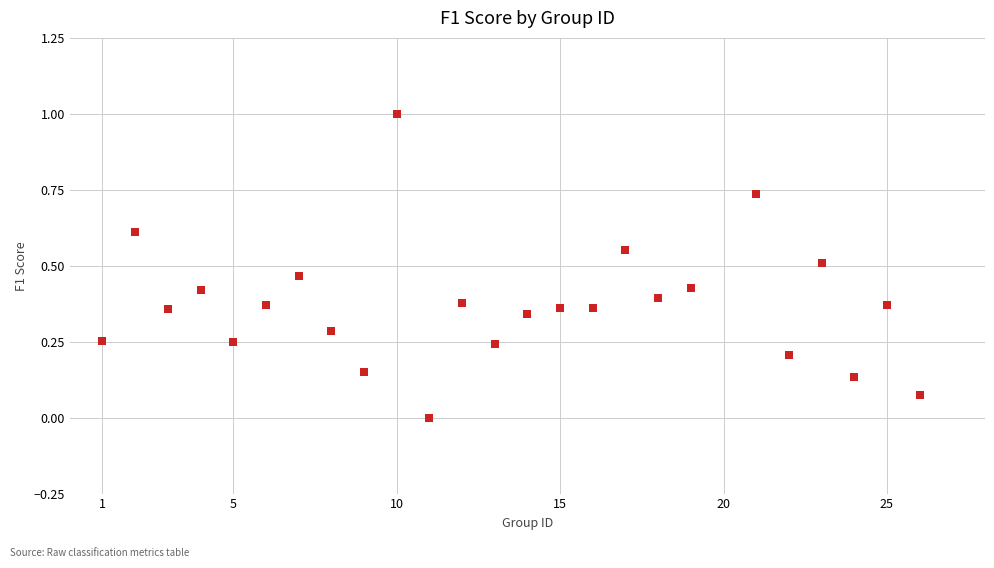

What is the range of Y values (max minus min)?

1.0